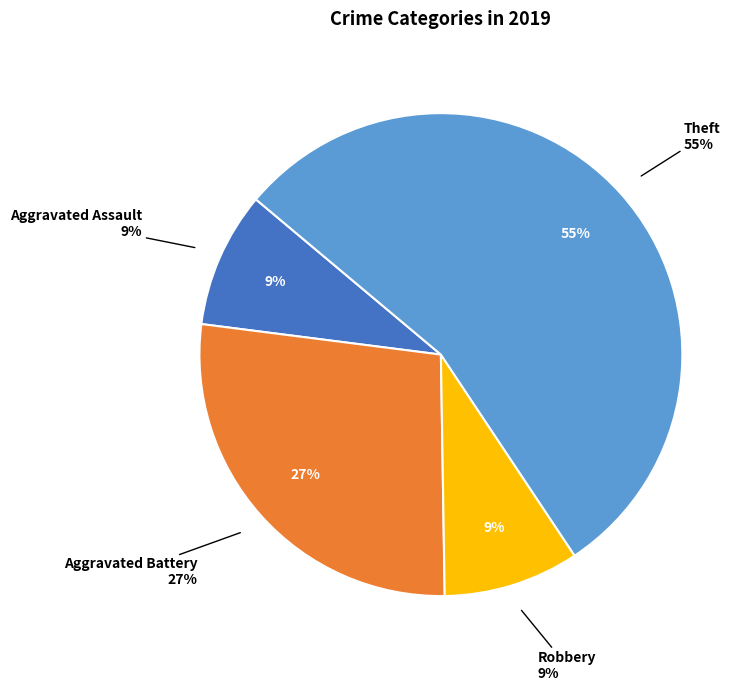

What is the largest slice in the pie chart?

Theft